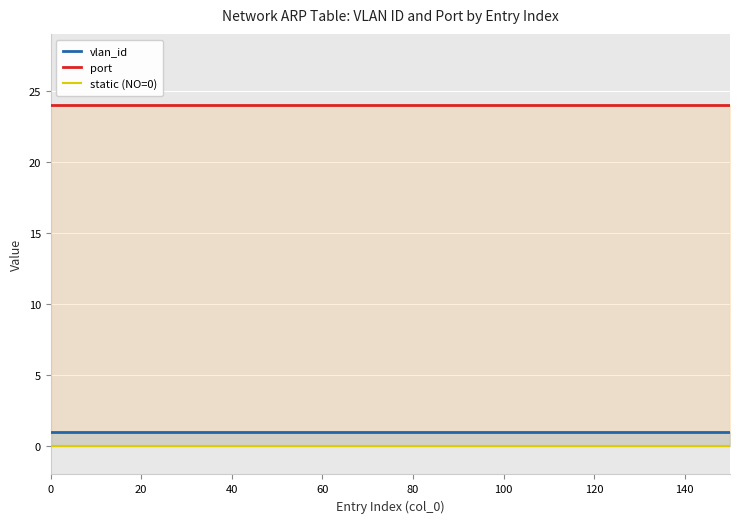

List the series in order of their peak value, highest first.

port, vlan_id, static (NO=0)